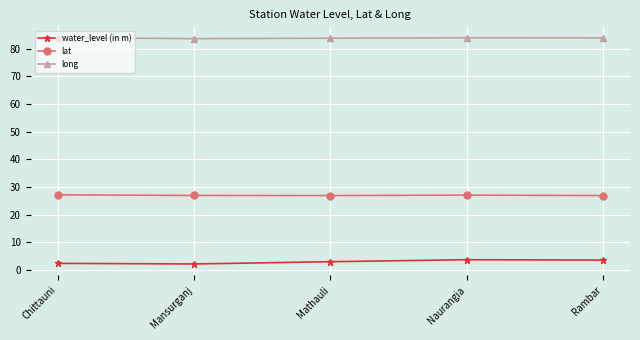

What is the label of the 5th point from the right?

Chittauni